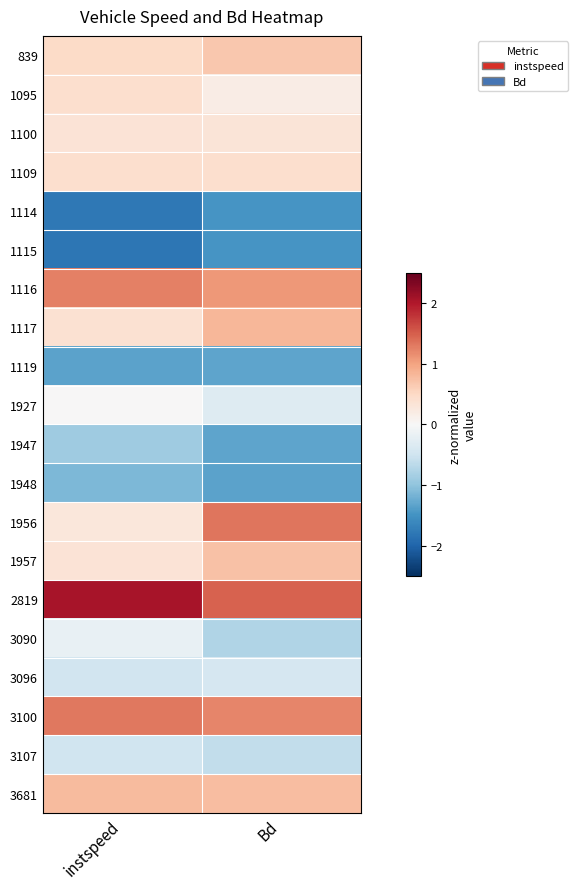

Reading right to left, extract all data points from this chart.

839: Bd=0.7	instspeed=0.5
1095: Bd=0.2	instspeed=0.4
1100: Bd=0.3	instspeed=0.3
1109: Bd=0.4	instspeed=0.4
1114: Bd=-1.5	instspeed=-1.8
1115: Bd=-1.5	instspeed=-1.8
1116: Bd=1.1	instspeed=1.3
1117: Bd=0.8	instspeed=0.4
1119: Bd=-1.3	instspeed=-1.3
1927: Bd=-0.3	instspeed=0.0
1947: Bd=-1.3	instspeed=-0.9
1948: Bd=-1.3	instspeed=-1.1
1956: Bd=1.3	instspeed=0.3
1957: Bd=0.7	instspeed=0.3
2819: Bd=1.5	instspeed=2.1
3090: Bd=-0.8	instspeed=-0.2
3096: Bd=-0.4	instspeed=-0.5
3100: Bd=1.2	instspeed=1.3
3107: Bd=-0.6	instspeed=-0.5
3681: Bd=0.8	instspeed=0.8